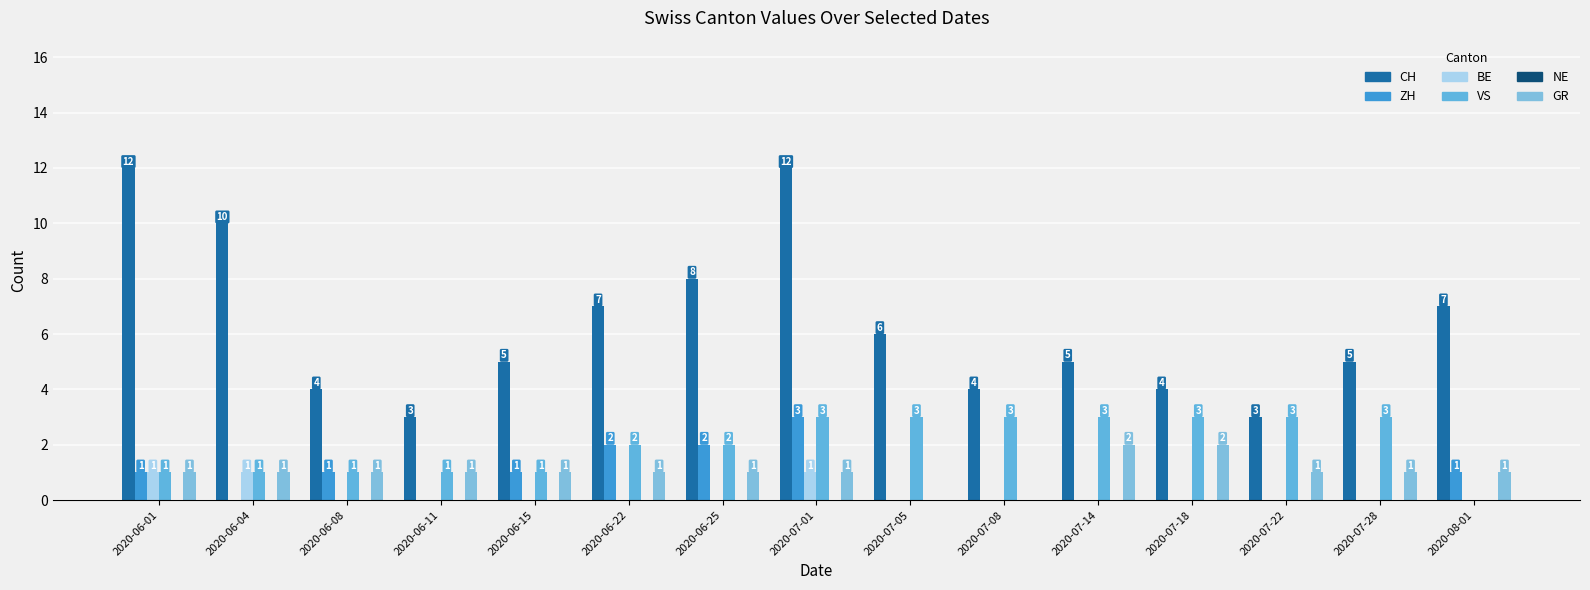

How many groups of bars are there?

15